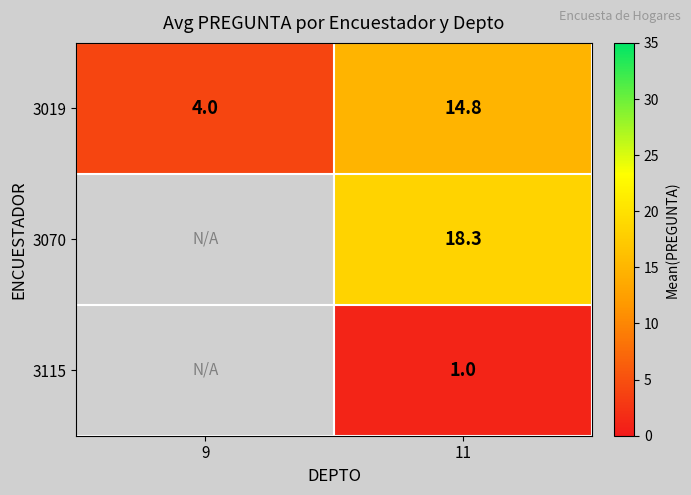

At which category is the sum across all series the highest?

11